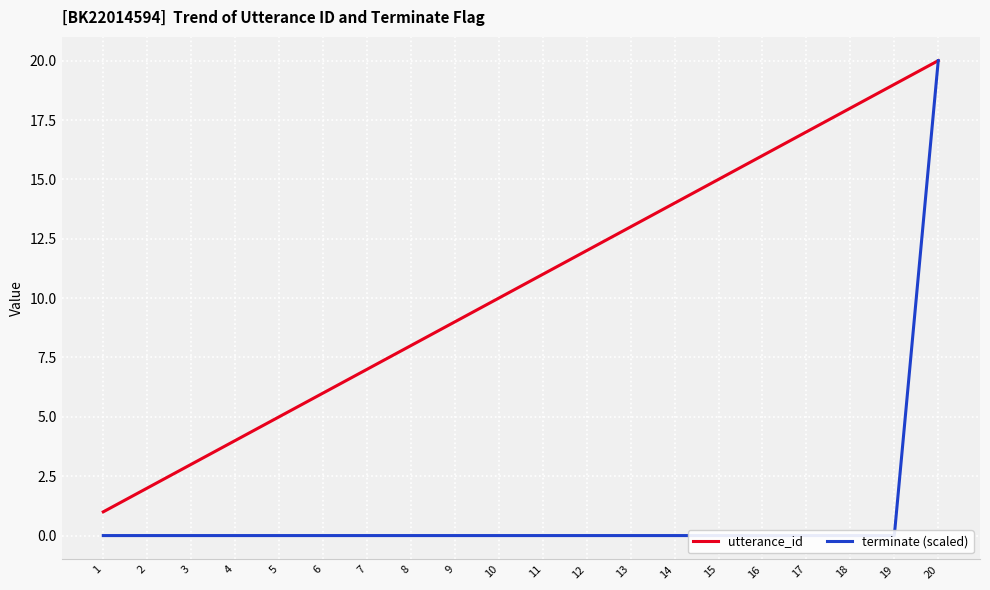

Reading left to right, extract all data points from this chart.

utterance_id: 1=1	2=2	3=3	4=4	5=5	6=6	7=7	8=8	9=9	10=10	11=11	12=12	13=13	14=14	15=15	16=16	17=17	18=18	19=19	20=20
terminate (scaled): 1=0	2=0	3=0	4=0	5=0	6=0	7=0	8=0	9=0	10=0	11=0	12=0	13=0	14=0	15=0	16=0	17=0	18=0	19=0	20=20